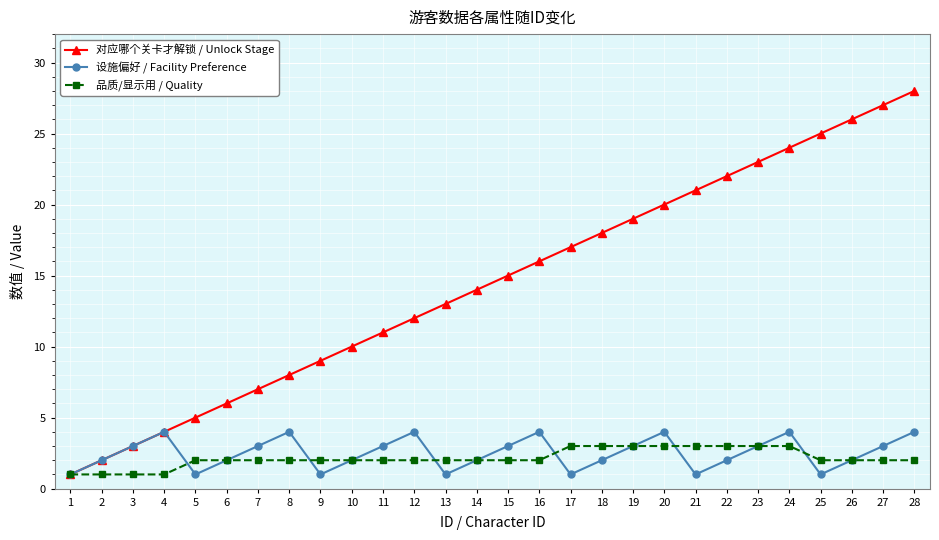

Is it true that 对应哪个关卡才解锁 / Unlock Stage equals 12 at 19?

False